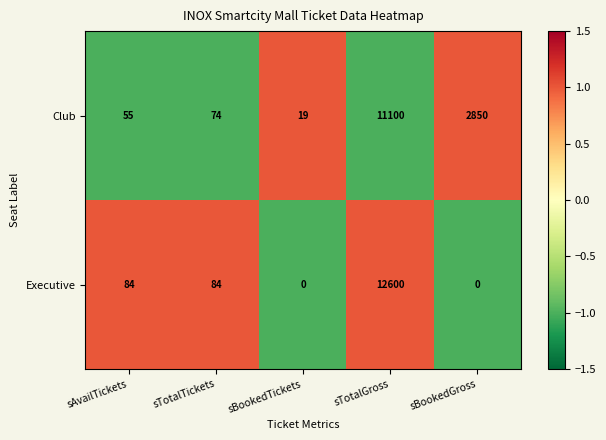

What is the spread (max minus min) of values at sTotalTickets?

10